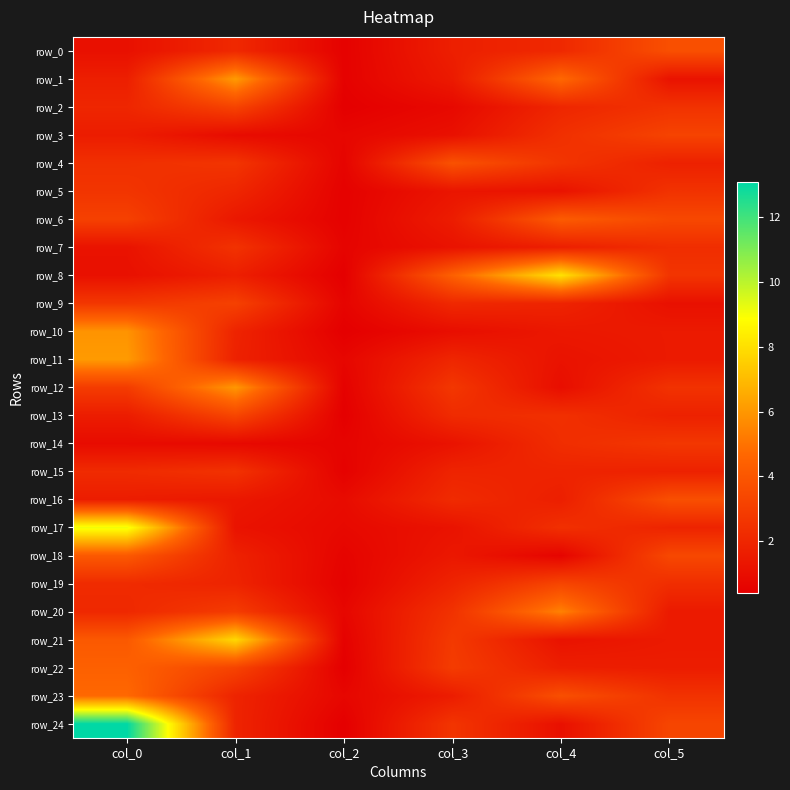

Reading left to right, extract all data points from this chart.

row_0: 1.1	2.1	0.5	1.7	2.1	3.7
row_1: 1.7	6.1	0.5	1.5	4.7	1.2
row_2: 2.0	3.2	0.4	0.8	2.0	2.5
row_3: 1.6	0.9	0.7	1.1	2.4	3.2
row_4: 2.4	2.6	0.6	3.8	2.6	1.8
row_5: 2.6	2.0	0.5	1.3	1.2	2.5
row_6: 3.1	1.4	0.5	1.6	4.2	3.4
row_7: 1.2	2.5	0.6	1.2	1.7	2.3
row_8: 1.1	1.7	0.4	4.4	8.1	2.6
row_9: 2.7	3.1	0.6	2.1	1.9	1.1
row_10: 5.9	1.9	0.4	1.0	1.4	1.5
row_11: 6.1	1.8	0.7	2.0	1.2	1.5
row_12: 2.9	6.0	0.5	2.7	1.0	2.5
row_13: 1.6	3.3	0.4	2.2	2.4	1.8
row_14: 0.9	0.8	0.6	1.2	2.3	2.7
row_15: 2.2	2.5	0.5	1.9	1.9	1.8
row_16: 1.6	1.4	0.9	2.2	1.7	3.7
row_17: 9.1	1.2	0.8	1.2	2.4	1.9
row_18: 4.1	1.8	0.6	1.4	0.6	3.4
row_19: 2.2	1.9	0.5	1.9	3.3	2.3
row_20: 2.1	2.9	0.7	2.5	5.4	1.5
row_21: 4.1	7.8	0.5	2.8	1.2	1.5
row_22: 4.4	3.2	0.4	2.9	1.7	1.6
row_23: 4.7	1.9	0.7	1.6	3.7	2.5
row_24: 13.1	1.9	0.4	2.6	1.1	3.3